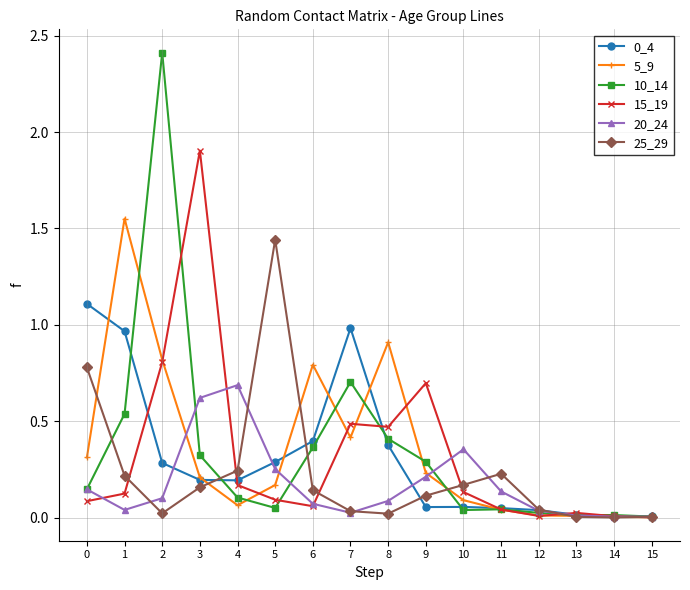

At which category is the sum across all series the highest?

2